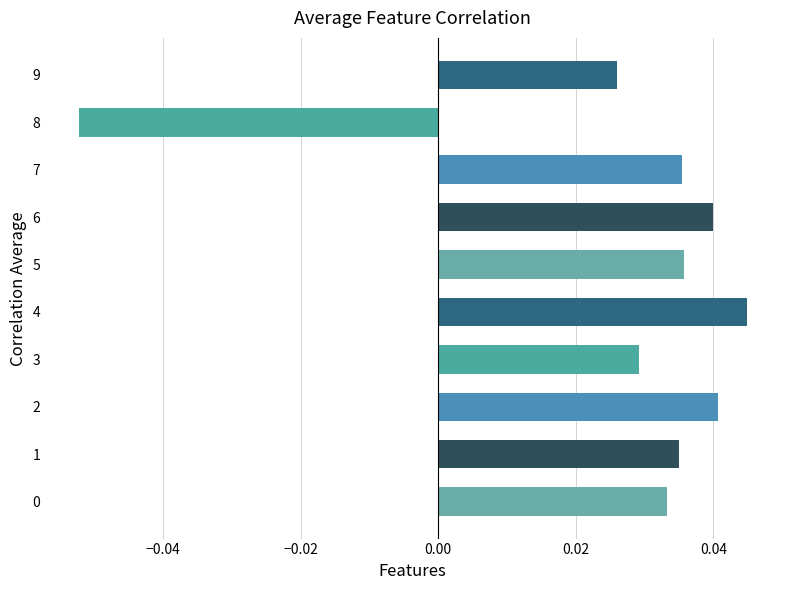

Which has a higher value, 8 or 7?

7